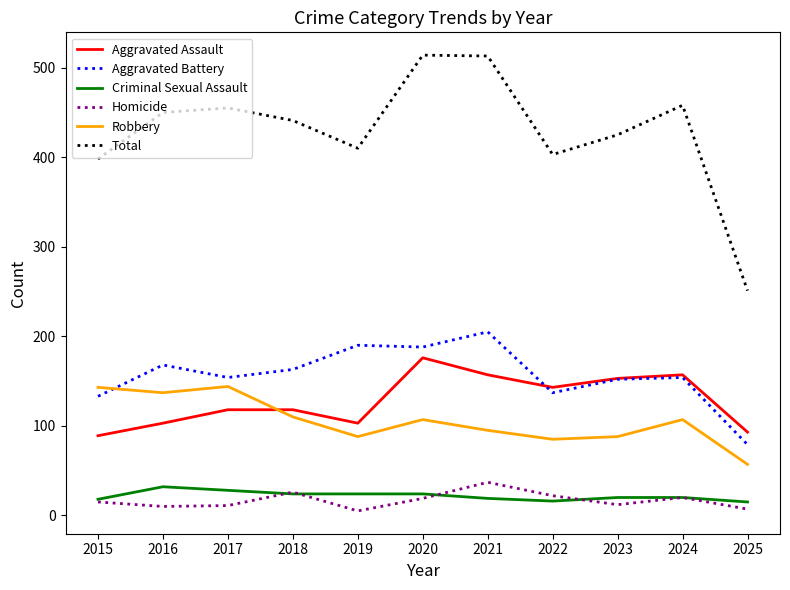

What is the sum of all Homicide values?

184